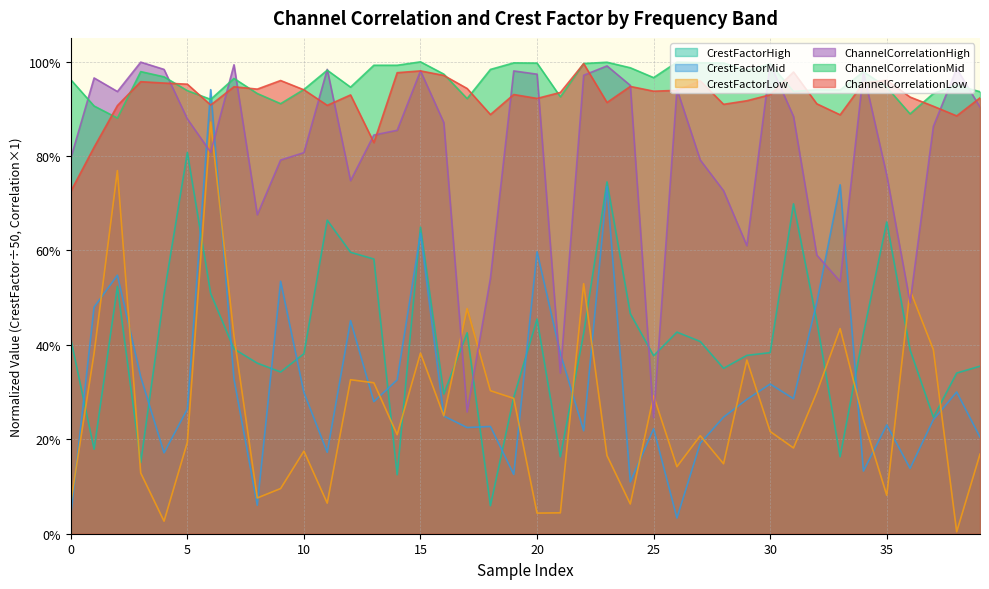

What is the total value across all series at 28?

3.4